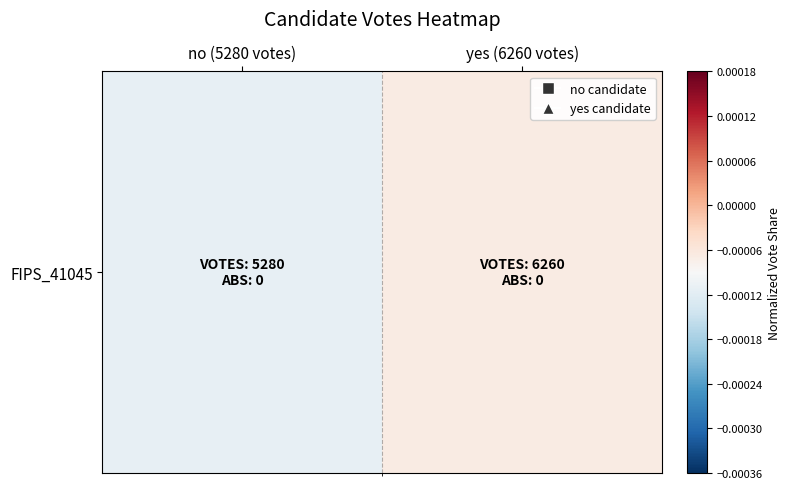

List the labels in order of value, largest first.

yes (6260 votes), no (5280 votes)